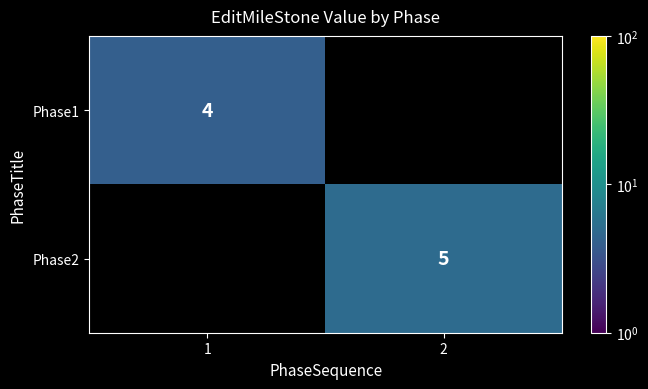

Is the value of Phase1 at 1 greater than the value of Phase2 at 2?

No